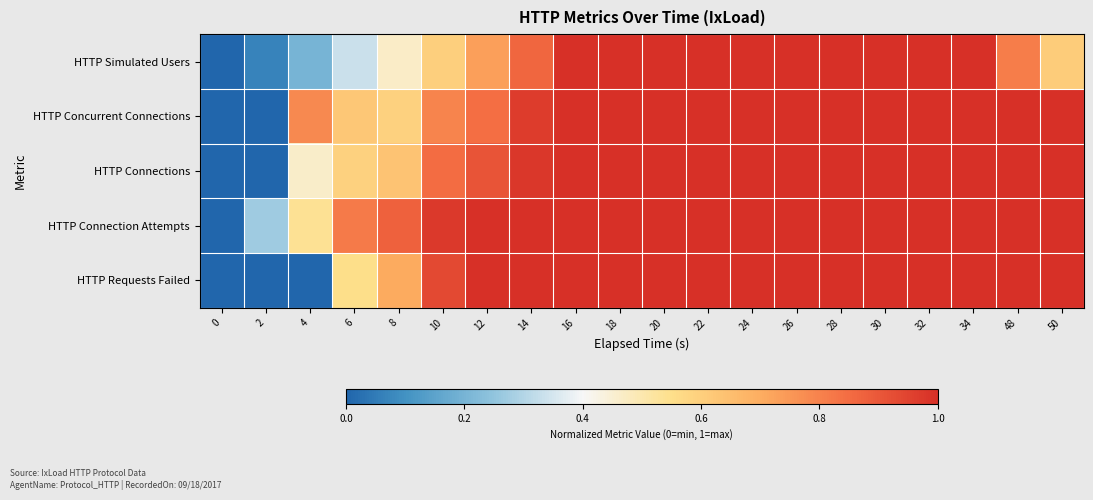

What is the spread (max minus min) of values at 12?

0.3